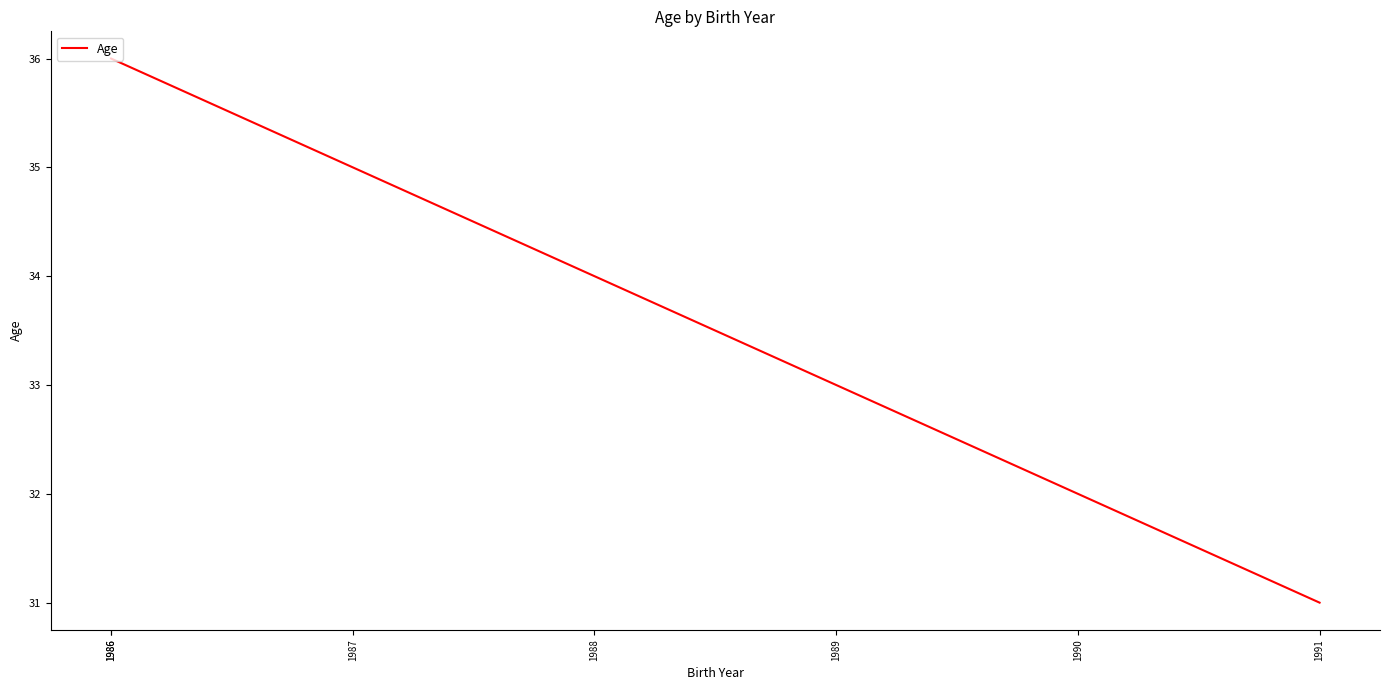

Count the values in the range 32 to 36.

6